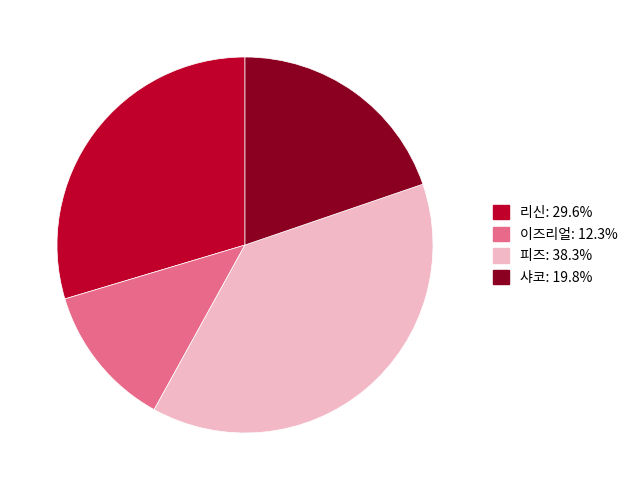

Does any single category account for the majority?

No